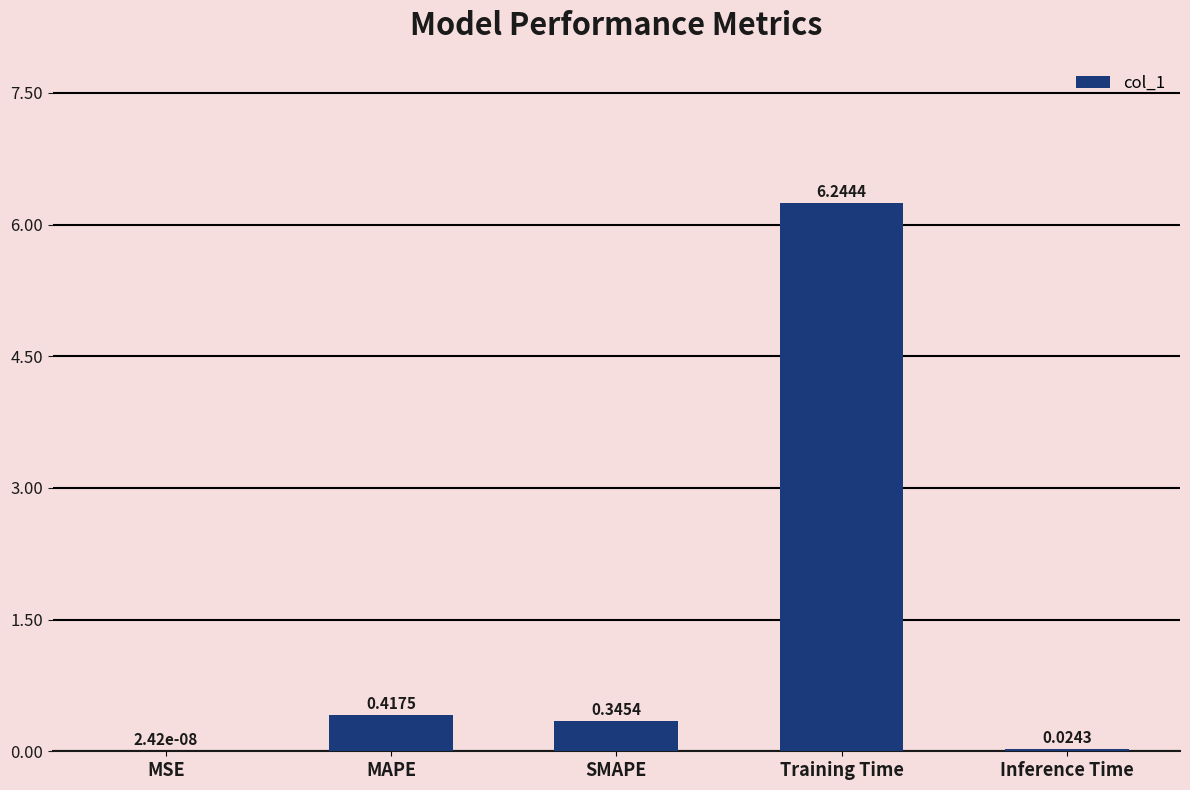

What is the sum of all values?

7.0